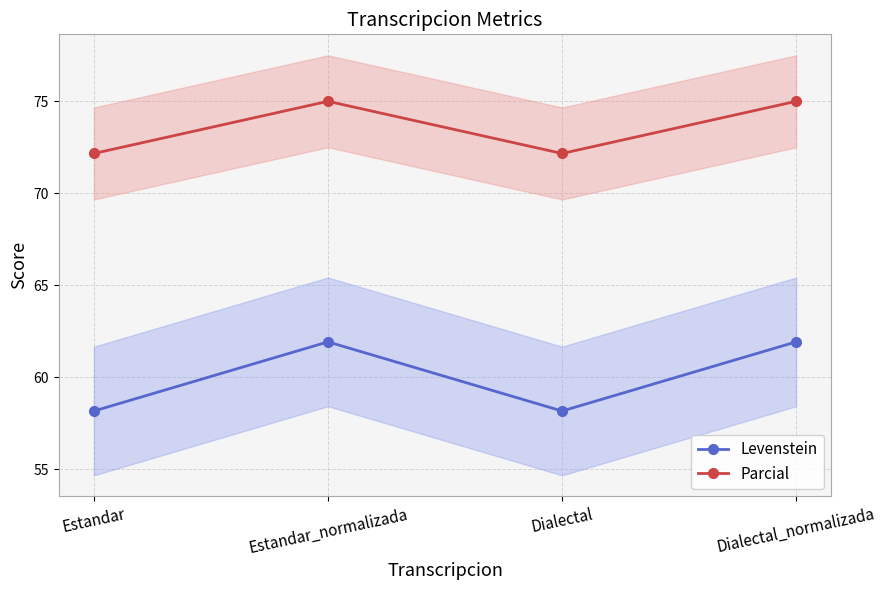

The Parcial series shows 75.0 at Estandar_normalizada. True or false?

True